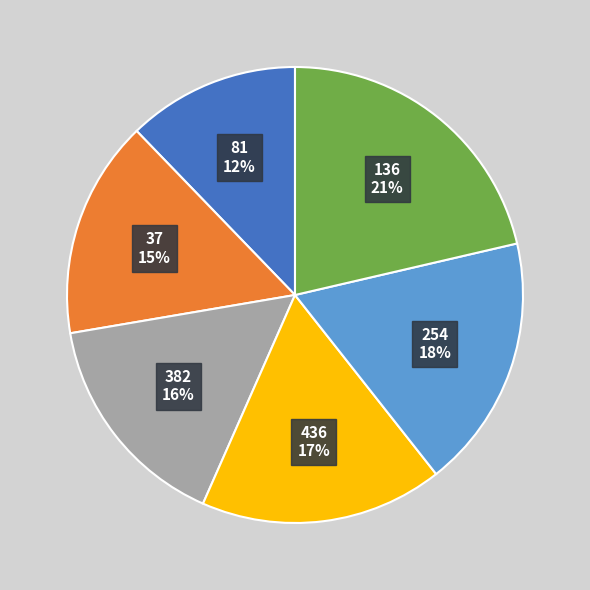

To the nearest percent, what is the difference between the 254 and 382 slice percentages?

2%